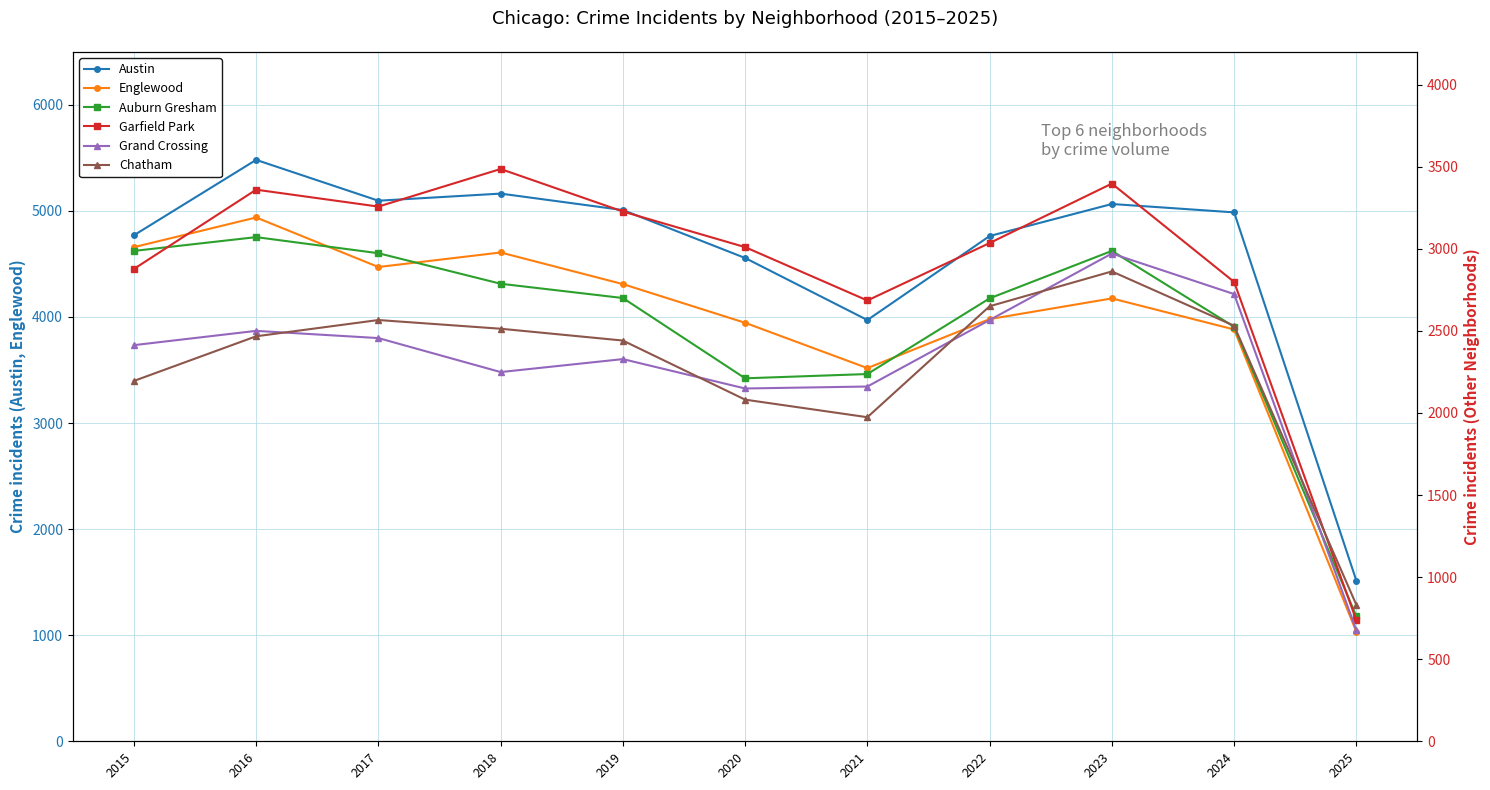

True or false: Englewood and Chatham intersect in this chart.

False